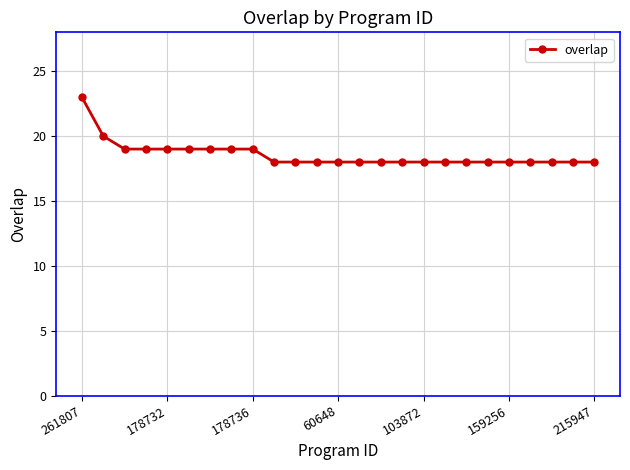

What is the average value?

19